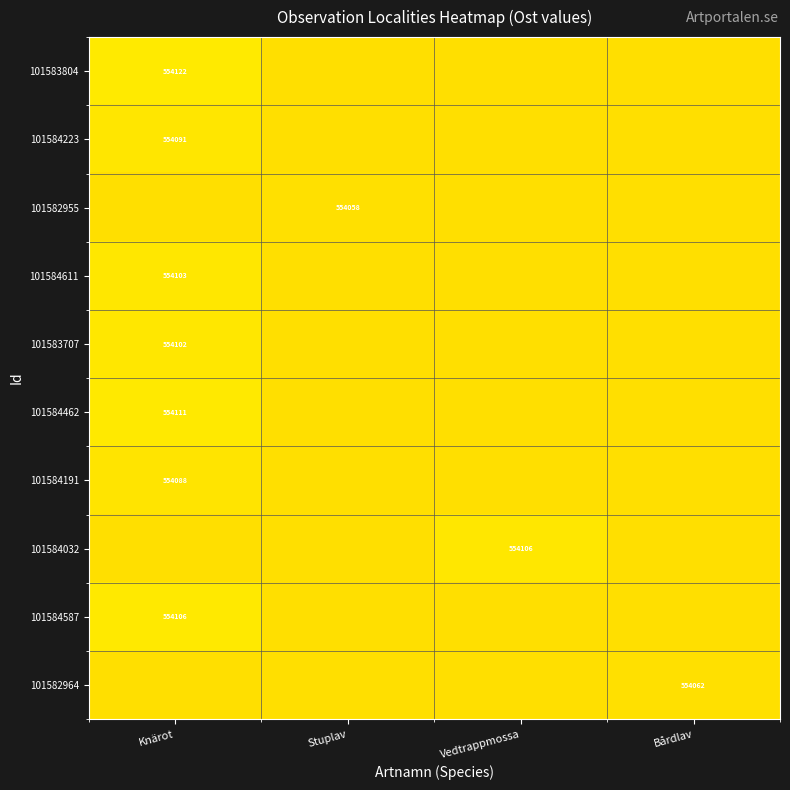

Is the value of 101584611 at Knärot greater than the value of 101582955 at Knärot?

Yes